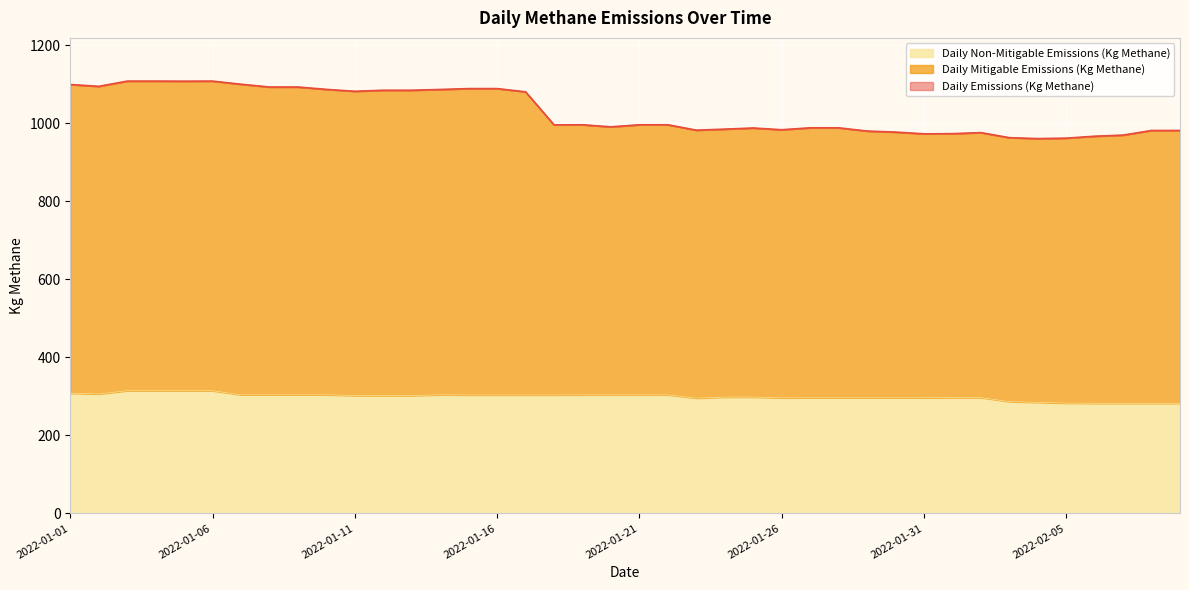

Reading left to right, extract all data points from this chart.

Daily Emissions (Kg Methane): 2022-01-01=1099.4	2022-01-02=1094.7	2022-01-03=1108.1	2022-01-04=1108.1	2022-01-05=1107.9	2022-01-06=1108.1	2022-01-07=1100.1	2022-01-08=1093.0	2022-01-09=1093.0	2022-01-10=1086.9	2022-01-11=1082.1	2022-01-12=1084.7	2022-01-13=1084.7	2022-01-14=1086.7	2022-01-15=1088.9	2022-01-16=1088.9	2022-01-17=1080.7	2022-01-18=996.0	2022-01-19=996.2	2022-01-20=990.8	2022-01-21=996.2	2022-01-22=996.2	2022-01-23=982.4	2022-01-24=985.0	2022-01-25=987.9	2022-01-26=983.5	2022-01-27=988.4	2022-01-28=988.4	2022-01-29=980.1	2022-01-30=977.4	2022-01-31=973.0	2022-02-01=973.4	2022-02-02=976.1	2022-02-03=963.2	2022-02-04=960.8	2022-02-05=961.9	2022-02-06=966.8	2022-02-07=969.7	2022-02-08=981.6	2022-02-09=981.6
Daily Mitigable Emissions (Kg Methane): 2022-01-01=1099.4	2022-01-02=1094.7	2022-01-03=1108.1	2022-01-04=1108.1	2022-01-05=1107.9	2022-01-06=1108.1	2022-01-07=1100.1	2022-01-08=1093.0	2022-01-09=1093.0	2022-01-10=1086.9	2022-01-11=1082.1	2022-01-12=1084.7	2022-01-13=1084.7	2022-01-14=1086.7	2022-01-15=1088.9	2022-01-16=1088.9	2022-01-17=1080.7	2022-01-18=996.0	2022-01-19=996.2	2022-01-20=990.8	2022-01-21=996.2	2022-01-22=996.2	2022-01-23=982.4	2022-01-24=985.0	2022-01-25=987.9	2022-01-26=983.5	2022-01-27=988.4	2022-01-28=988.4	2022-01-29=980.1	2022-01-30=977.4	2022-01-31=973.0	2022-02-01=973.4	2022-02-02=976.1	2022-02-03=963.2	2022-02-04=960.8	2022-02-05=961.9	2022-02-06=966.8	2022-02-07=969.7	2022-02-08=981.6	2022-02-09=981.6
Daily Non-Mitigable Emissions (Kg Methane): 2022-01-01=308.1	2022-01-02=306.2	2022-01-03=314.4	2022-01-04=314.4	2022-01-05=314.4	2022-01-06=314.4	2022-01-07=304.0	2022-01-08=304.0	2022-01-09=304.0	2022-01-10=304.0	2022-01-11=302.0	2022-01-12=302.0	2022-01-13=302.0	2022-01-14=304.0	2022-01-15=303.5	2022-01-16=303.5	2022-01-17=303.5	2022-01-18=303.5	2022-01-19=303.7	2022-01-20=303.7	2022-01-21=303.7	2022-01-22=303.7	2022-01-23=295.5	2022-01-24=298.1	2022-01-25=298.1	2022-01-26=296.1	2022-01-27=296.4	2022-01-28=296.4	2022-01-29=296.4	2022-01-30=296.4	2022-01-31=296.4	2022-02-01=296.8	2022-02-02=296.8	2022-02-03=286.6	2022-02-04=284.6	2022-02-05=282.6	2022-02-06=282.2	2022-02-07=282.2	2022-02-08=282.2	2022-02-09=282.2